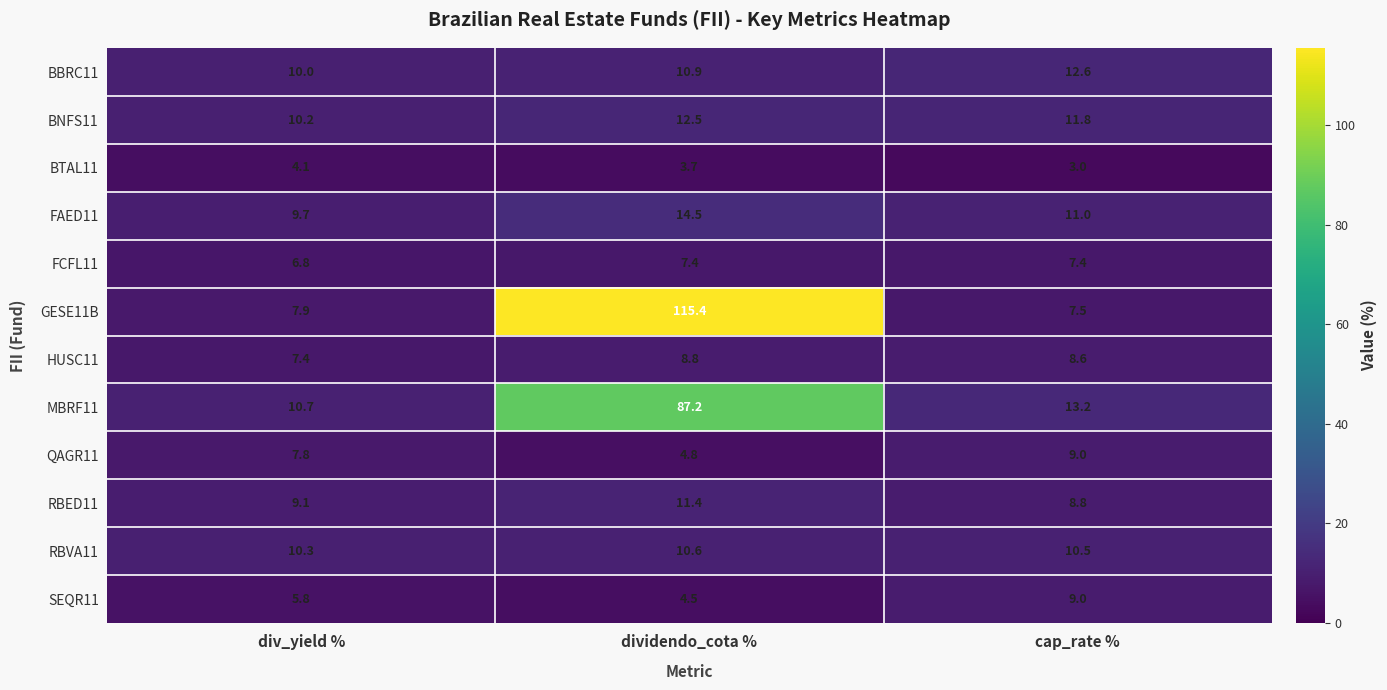

How many distinct data groups are displayed?

12